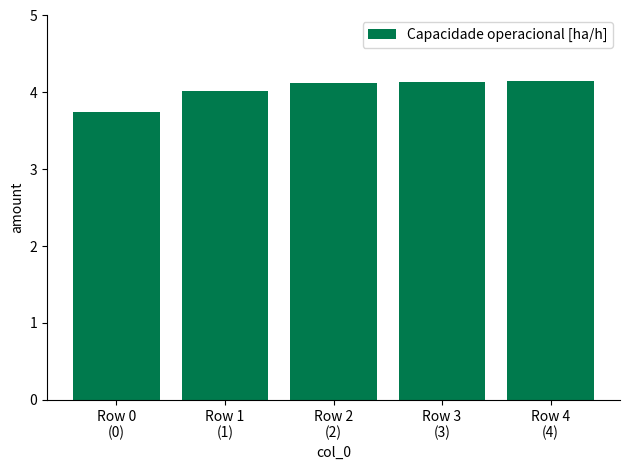

Reading left to right, what are all the values shown in this chart?

Row 0
(0)=3.7	Row 1
(1)=4.0	Row 2
(2)=4.1	Row 3
(3)=4.1	Row 4
(4)=4.1